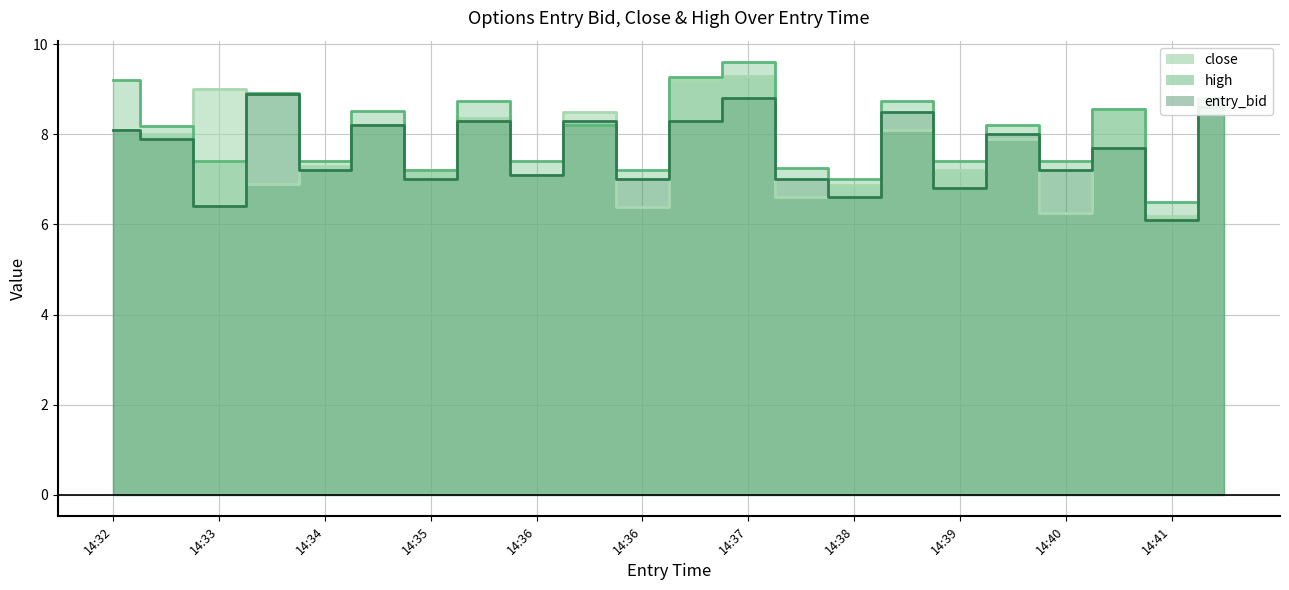

At which category does high reach its first local peak?

14:33